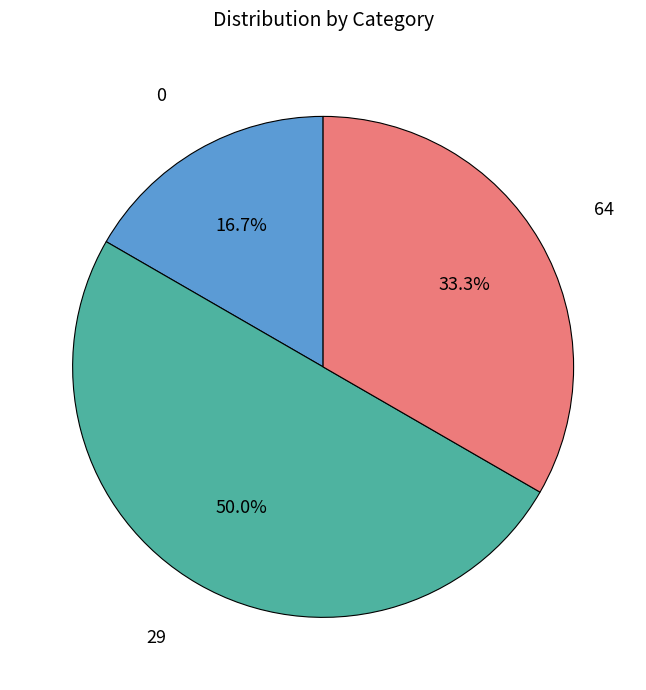

Count the number of slices in the pie.

3